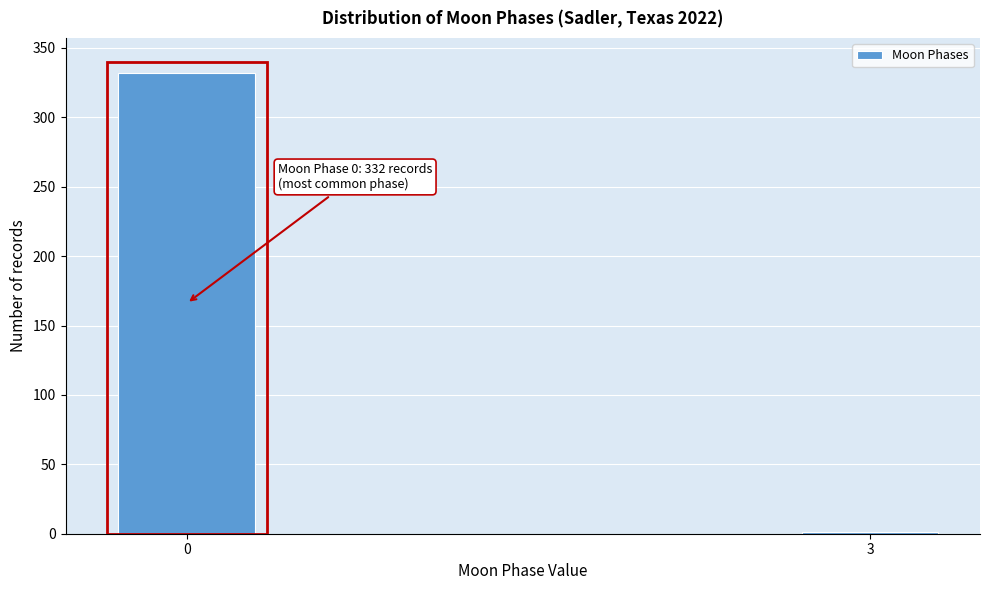

Reading left to right, list all the values displayed in this chart.

0=332	3=1